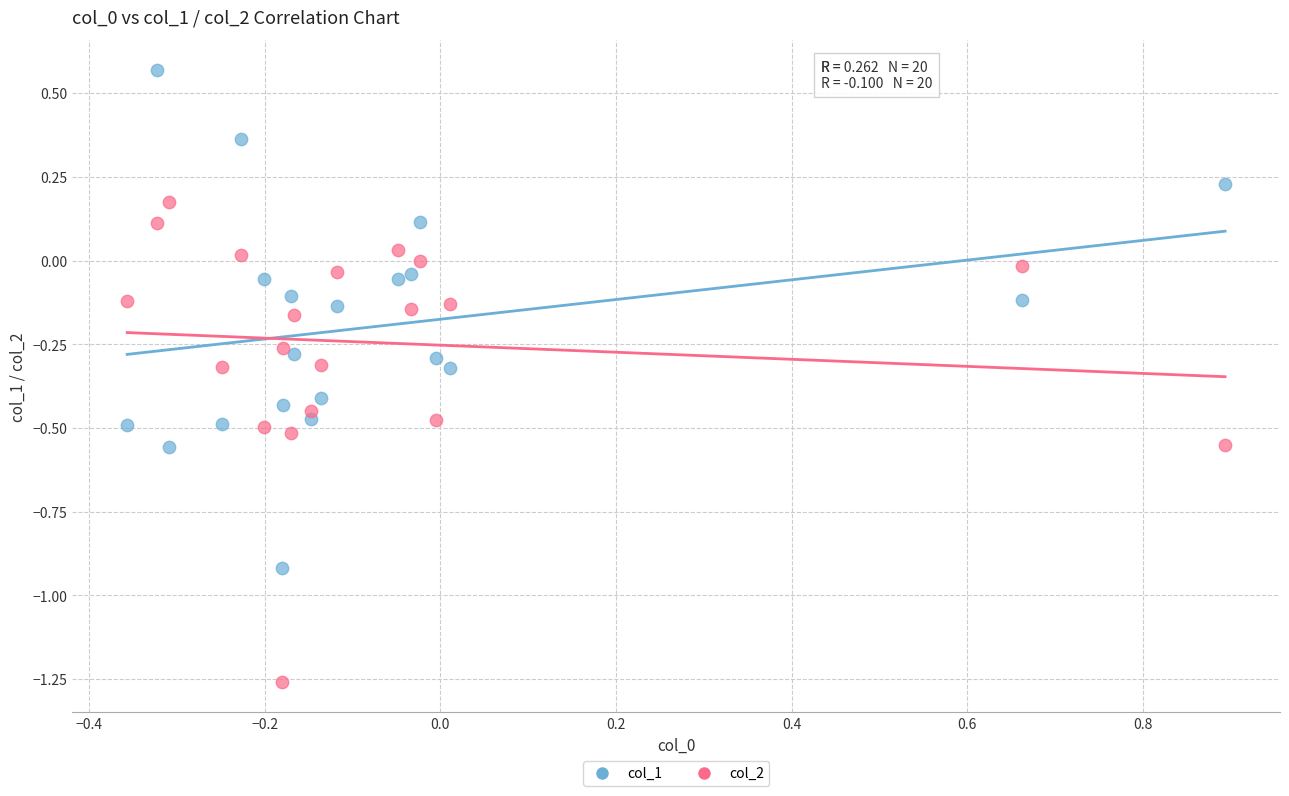

Which series contains the lowest Y value?

col_2